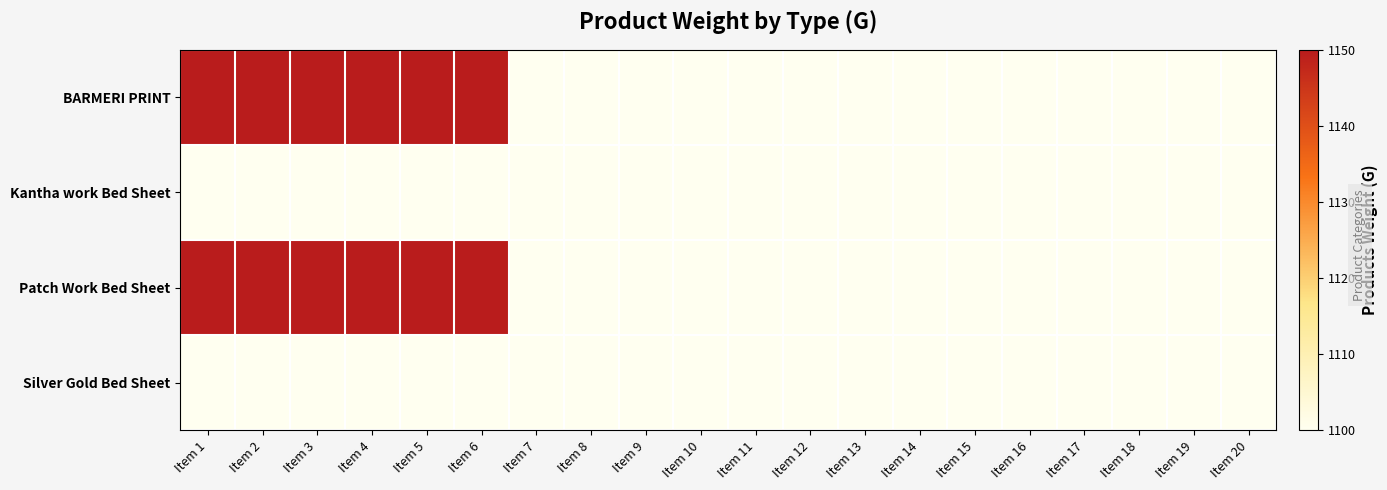

Rank the series by their maximum value, from lowest to highest.

Kantha work Bed Sheet, Silver Gold Bed Sheet, BARMERI PRINT, Patch Work Bed Sheet